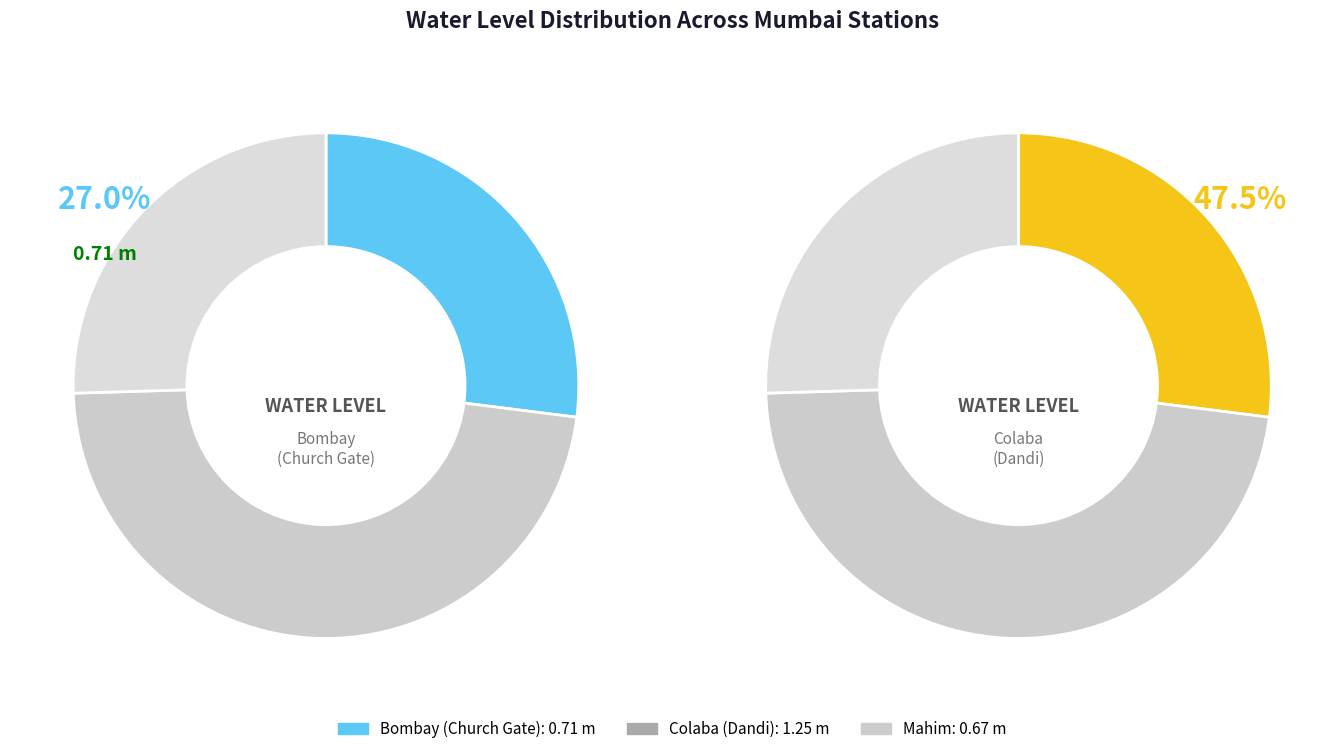

To the nearest percent, what is the combined percentage of Bombay (Church Gate) and Mahim?

52%